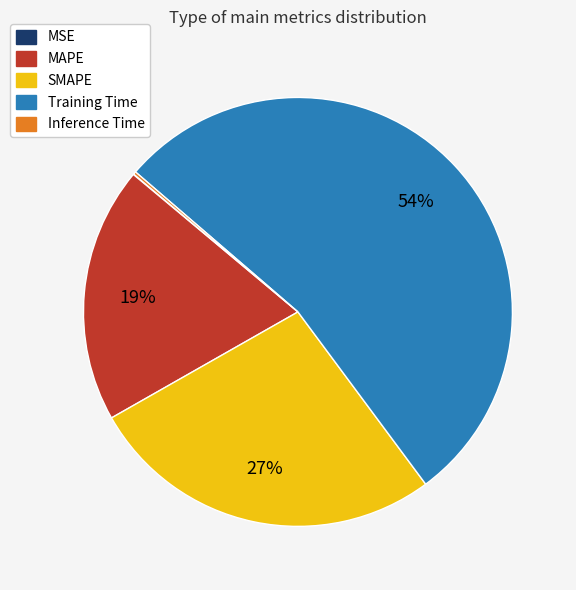

To the nearest percent, what portion does SMAPE represent?

27%